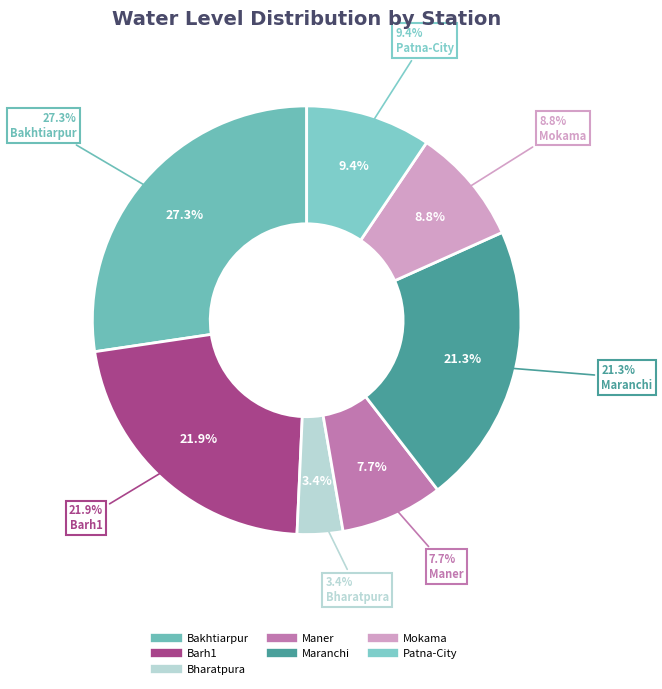

Rank the categories by value from highest to lowest.

Bakhtiarpur, Barh1, Maranchi, Patna-City, Mokama, Maner, Bharatpura